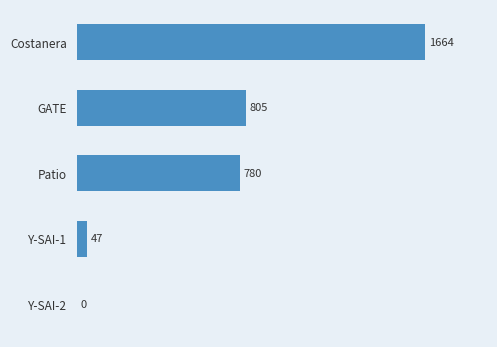

Reading top to bottom, transcribe all the data shown in this chart.

Costanera=1664	GATE=805	Patio=780	Y-SAI-1=47	Y-SAI-2=0